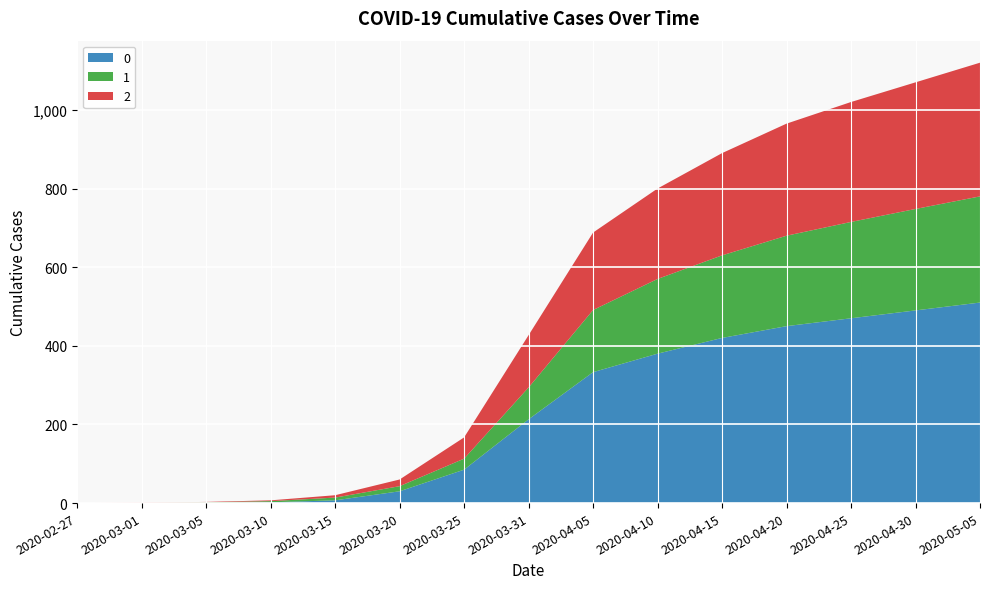

Reading left to right, what are all the values shown in this chart?

0: 0	0	0	2	7	30	85	213	333	380	420	450	470	490	510
1: 0	0	2	3	7	13	28	81	158	190	210	230	245	258	270
2: 0	1	1	2	6	17	54	133	197	230	260	285	305	322	340